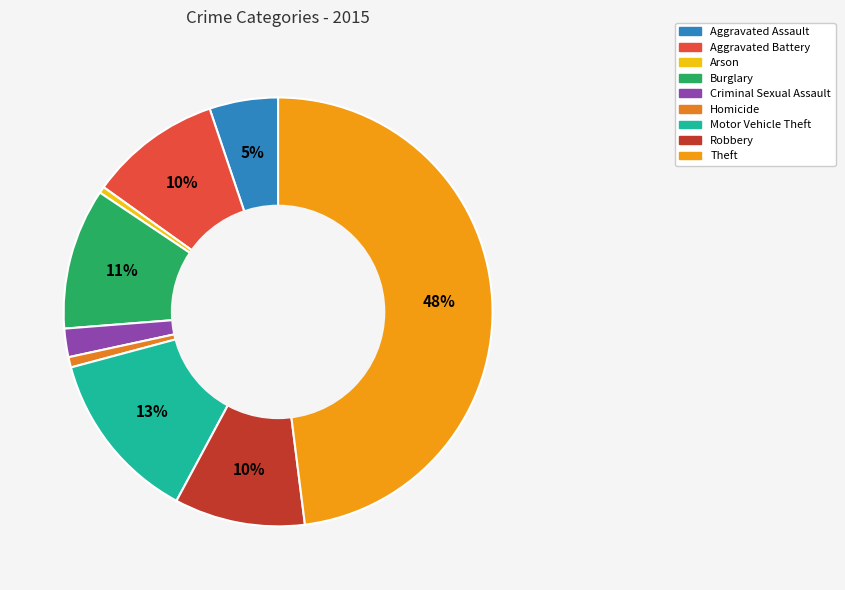

To the nearest percent, what portion does Criminal Sexual Assault represent?

2%